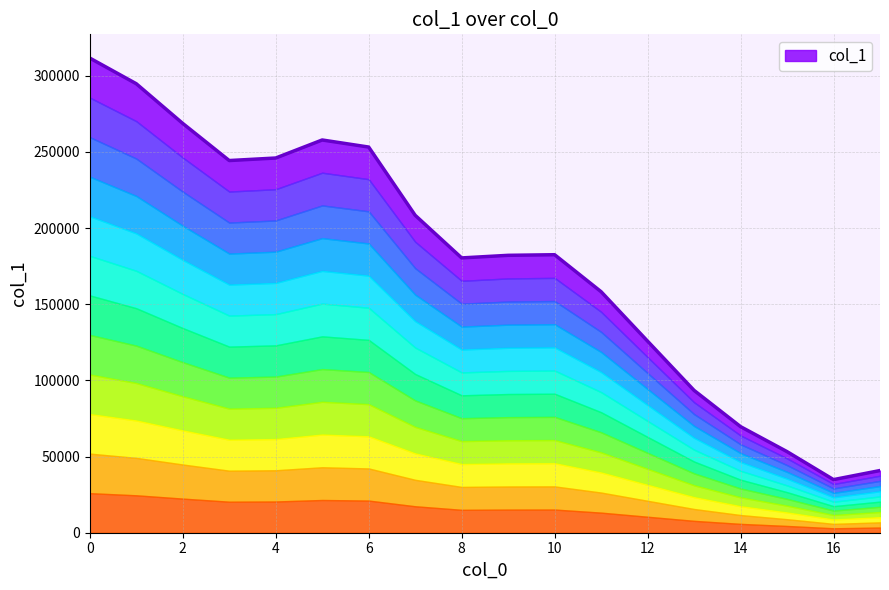

Which has a higher value, 3.0 or 9.0?

3.0